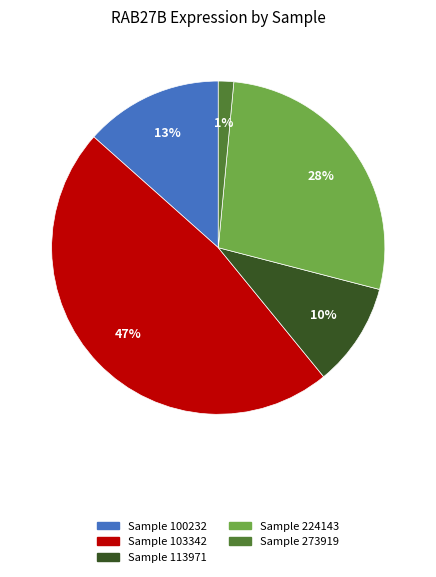

To the nearest percent, what is the difference between the largest and smallest slice percentages?

46%